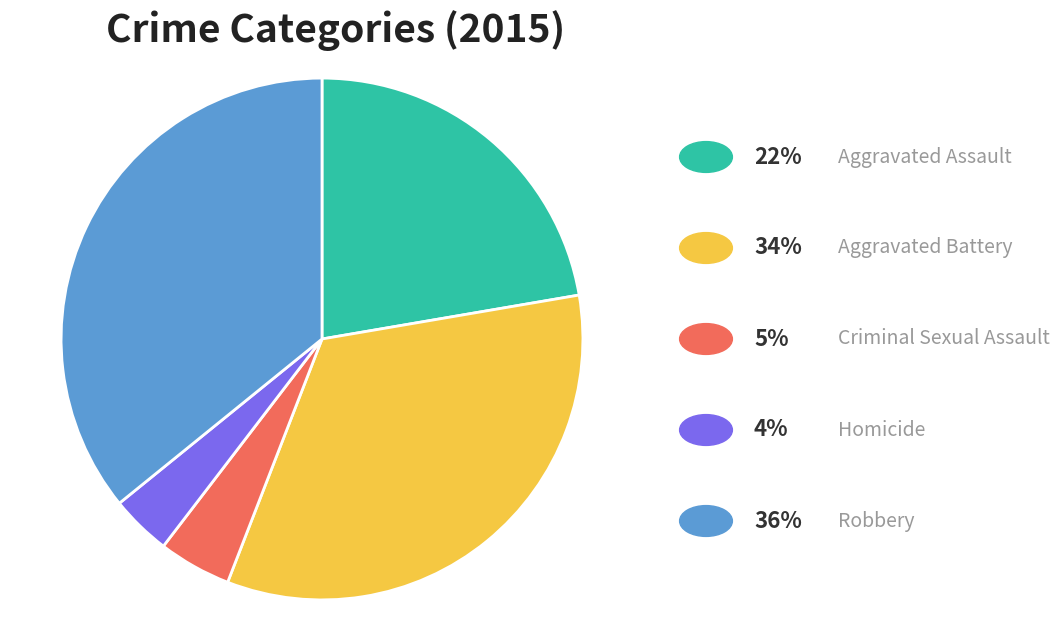

Does any single category account for the majority?

No